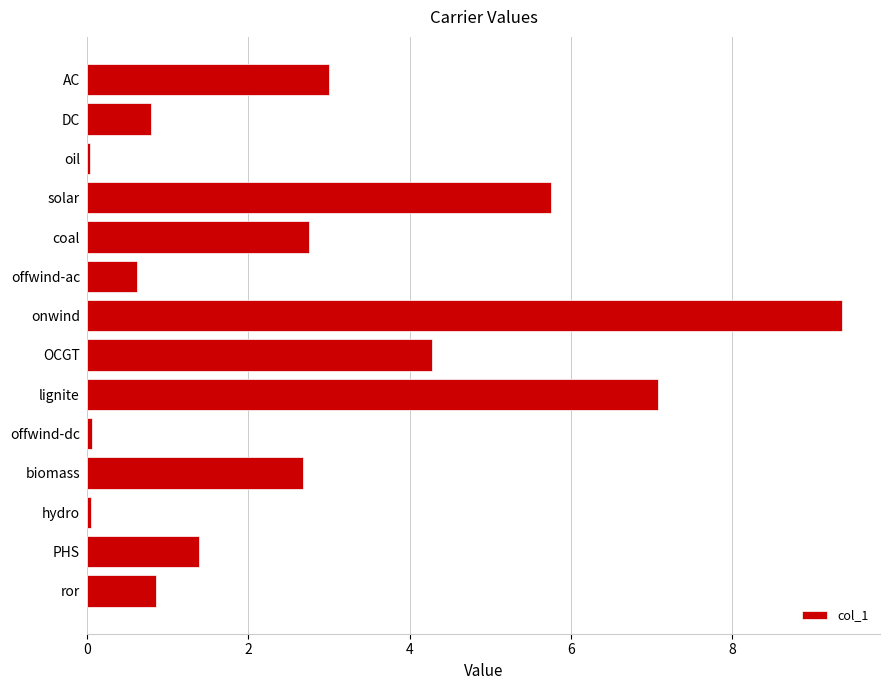

At which label is the value closest to 4?

OCGT